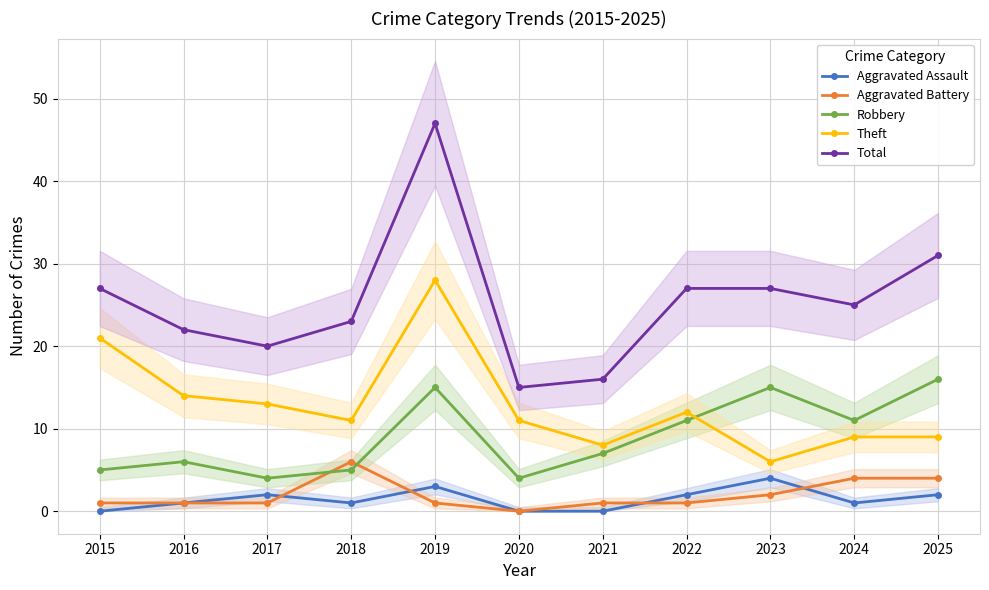

What is the highest value of the Aggravated Battery series?

6